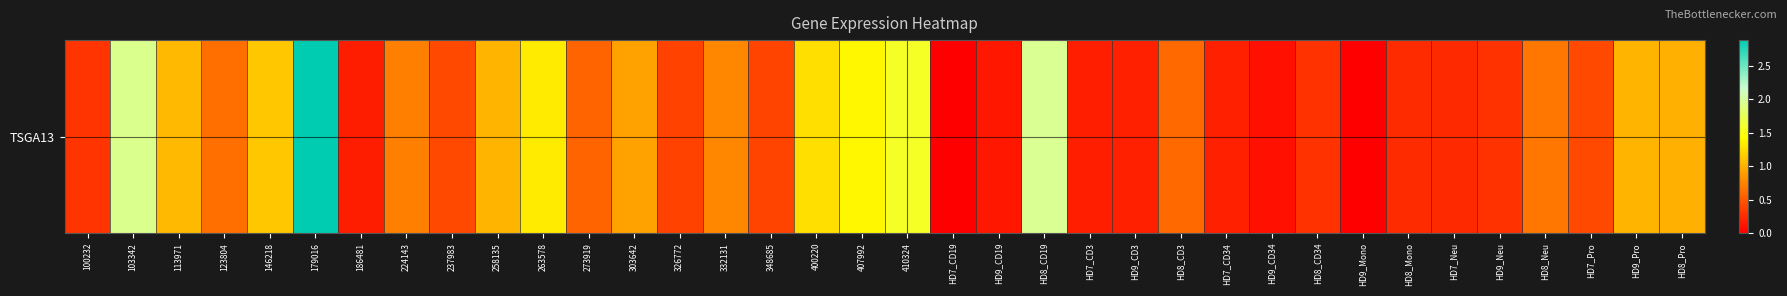

Which label corresponds to the smallest value in the chart?

HD7_CD19